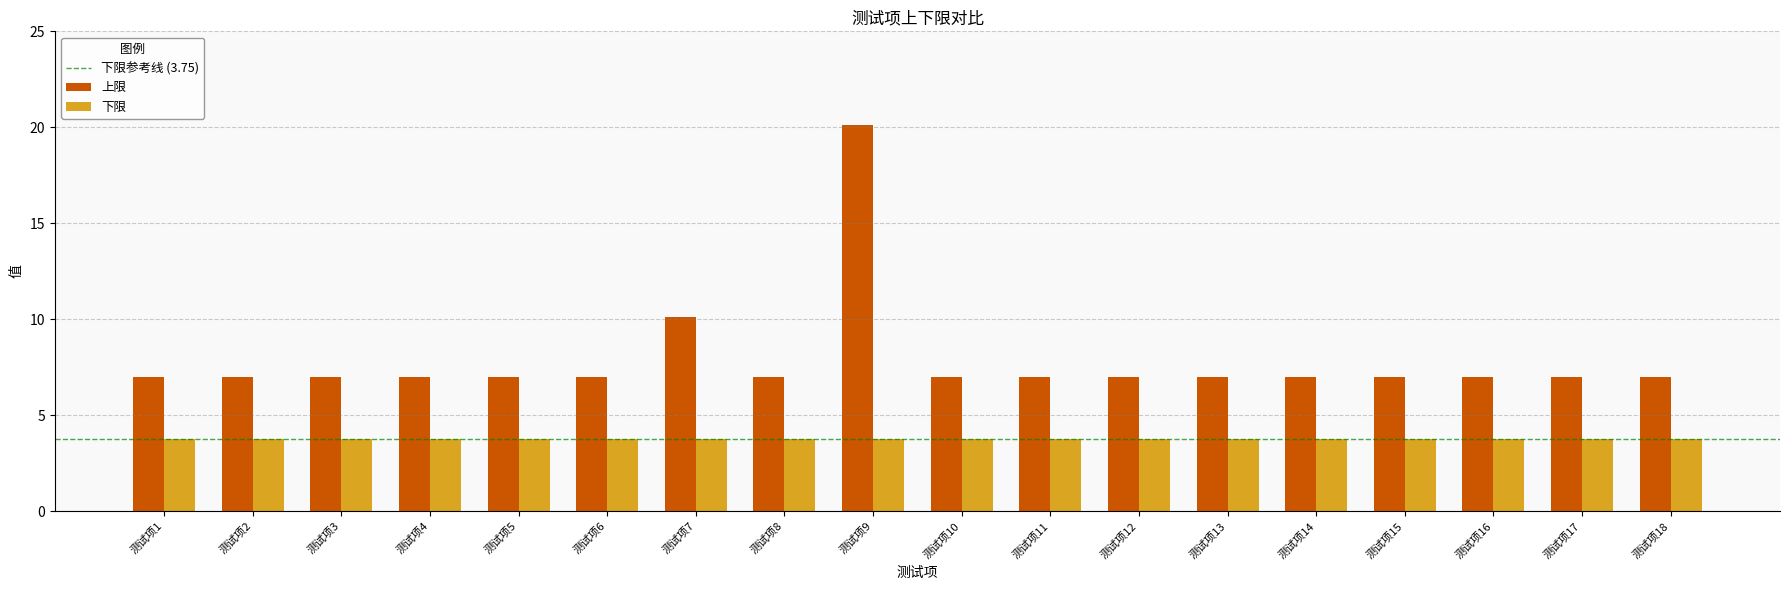

The 上限 series shows 2.5 at 测试项2. True or false?

False